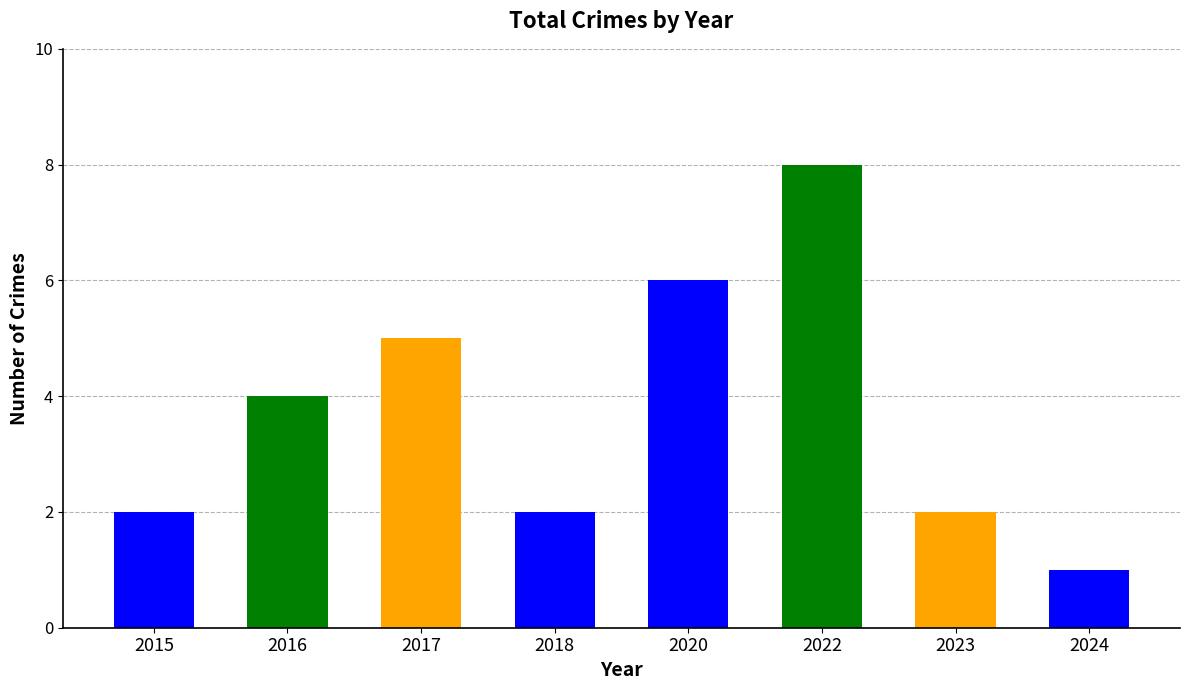

What is the greatest value displayed?

8